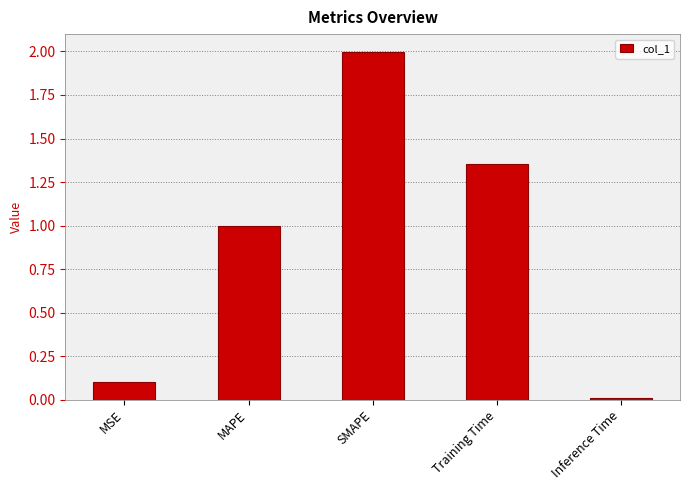

At which category does the chart reach its minimum across all series?

Inference Time